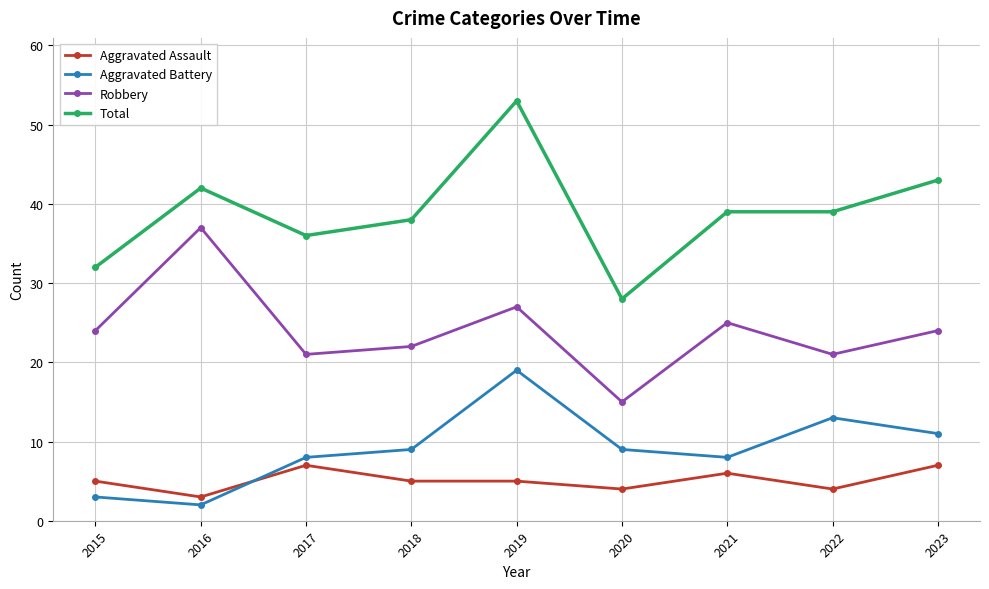

What is the total value across all series at 2023?

85